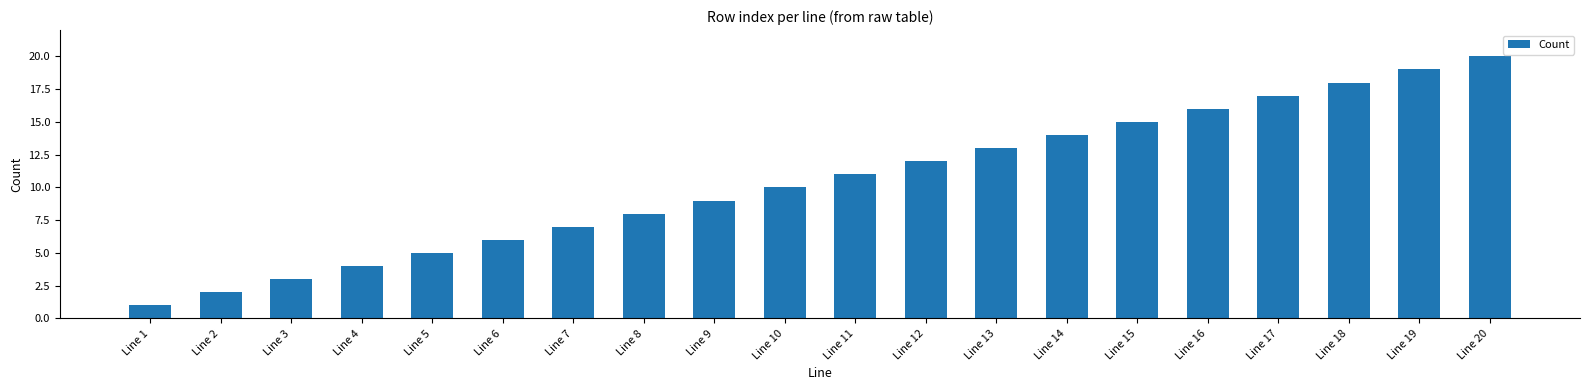

The chart shows a value of 28 at Line 19. True or false?

False